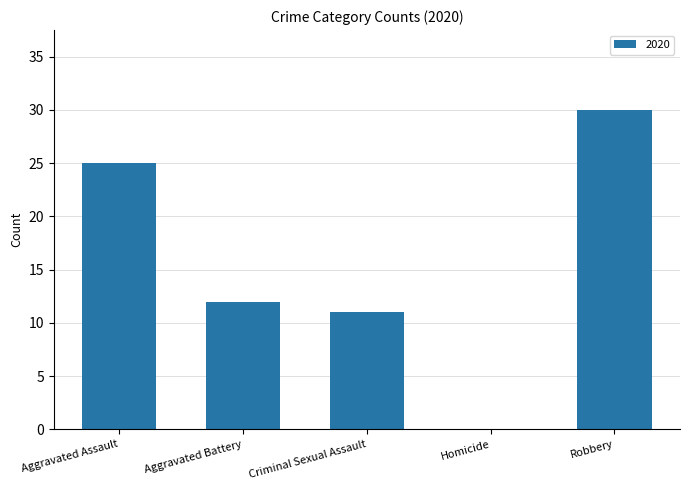

What is the approximate value at Robbery?

30